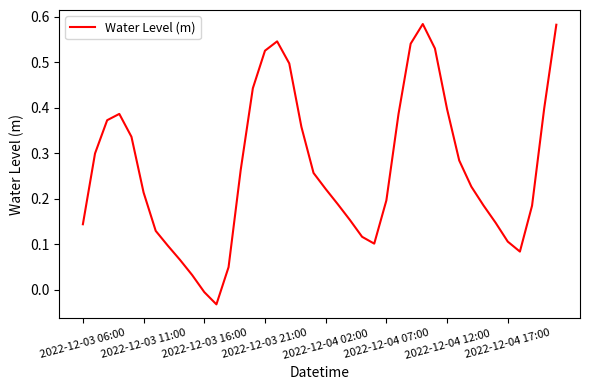

True or false: there are more than 1 points higher than both neighbors.

True